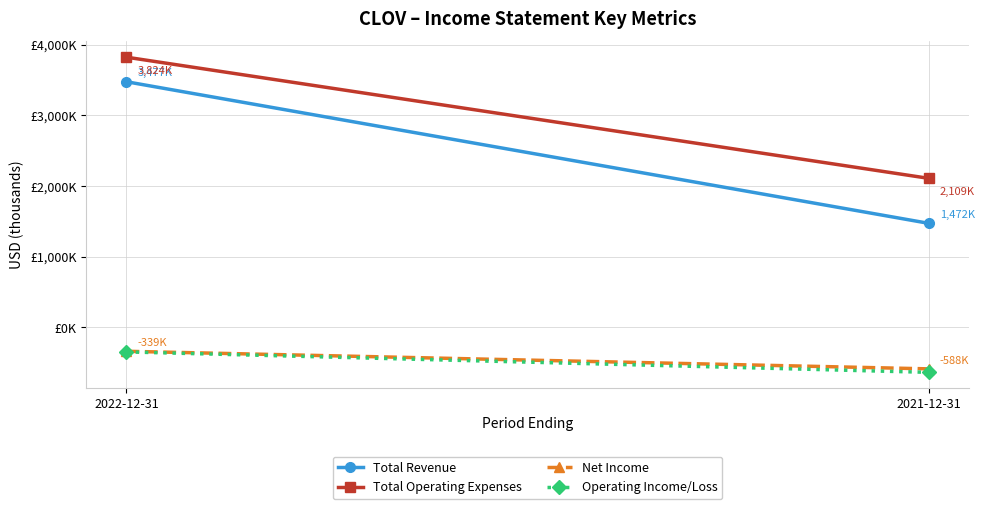

The value of Total Revenue at 2021-12-31 is 1472.0. True or false?

True